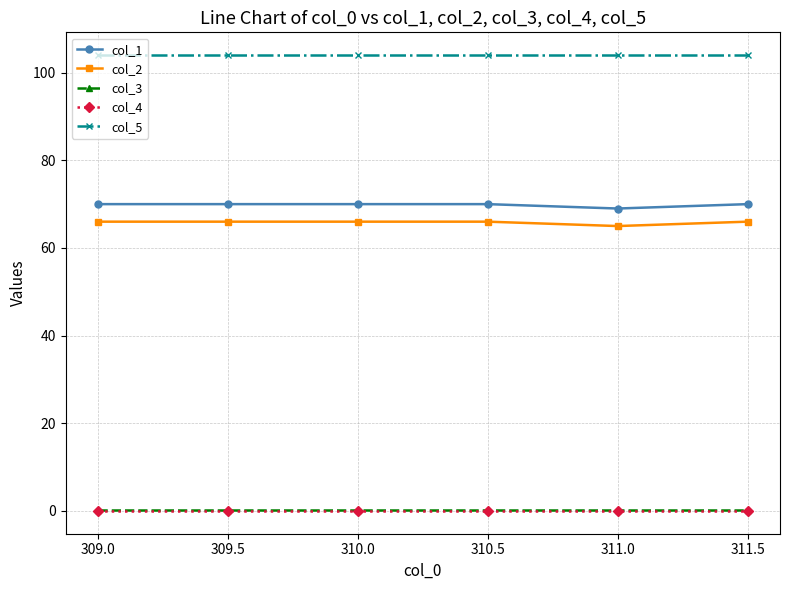

True or false: col_4 and col_3 intersect in this chart.

False